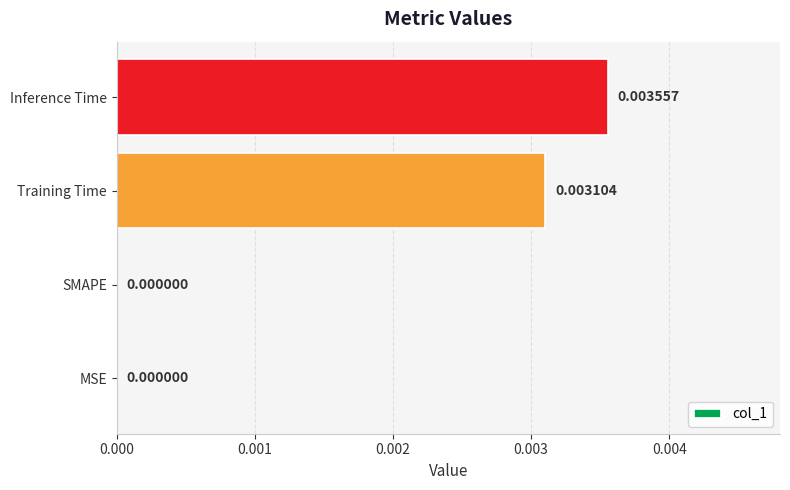

Which has a higher value, Inference Time or SMAPE?

Inference Time